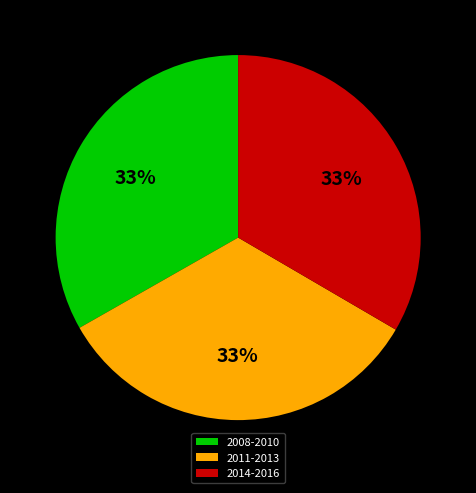

Approximately how many times larger is the value at 2011-2013 compared to 2014-2016?

1.0